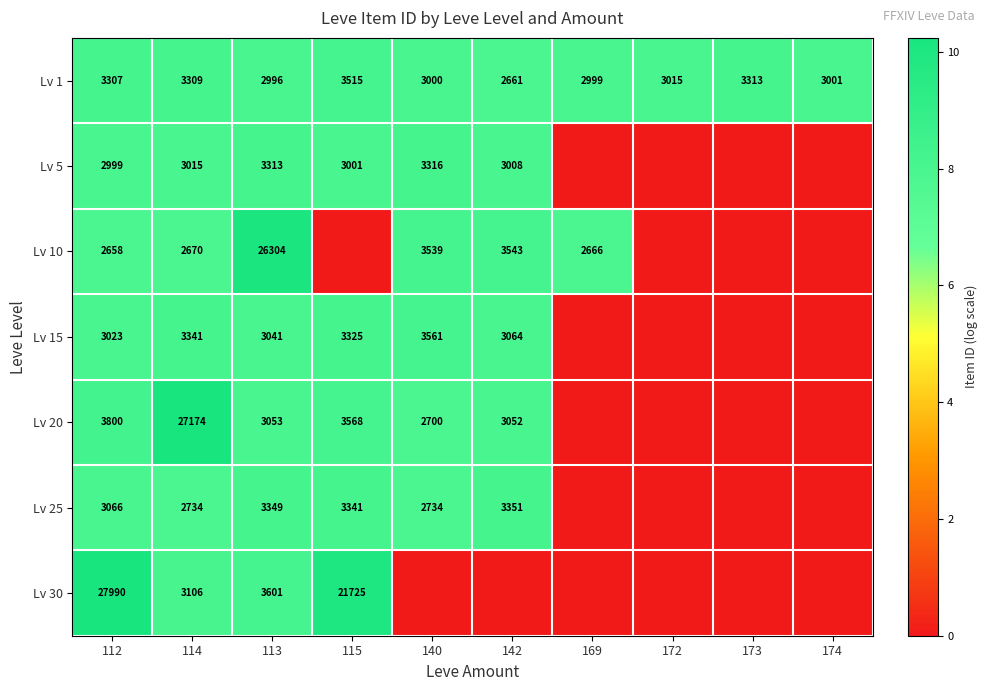

True or false: Lv 5 has a value of 12.8 at 140.

False